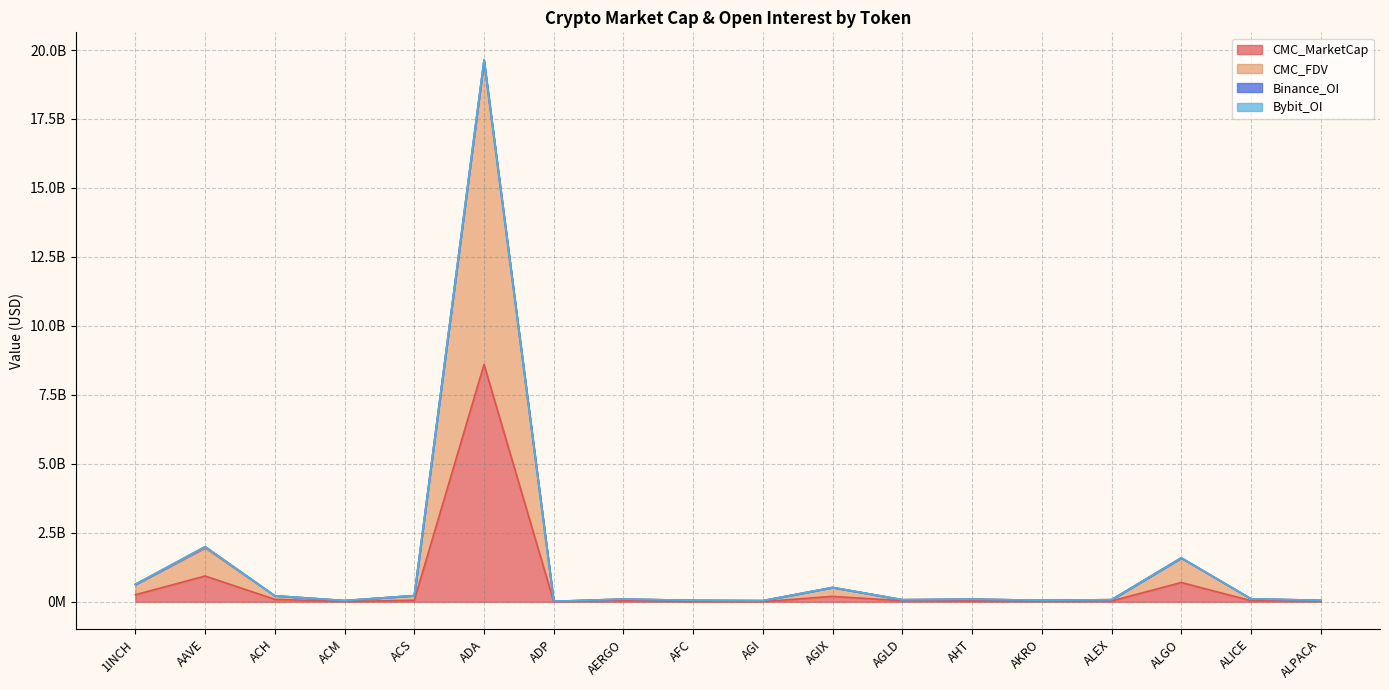

How many interior local valleys does the CMC_FDV series have?

5